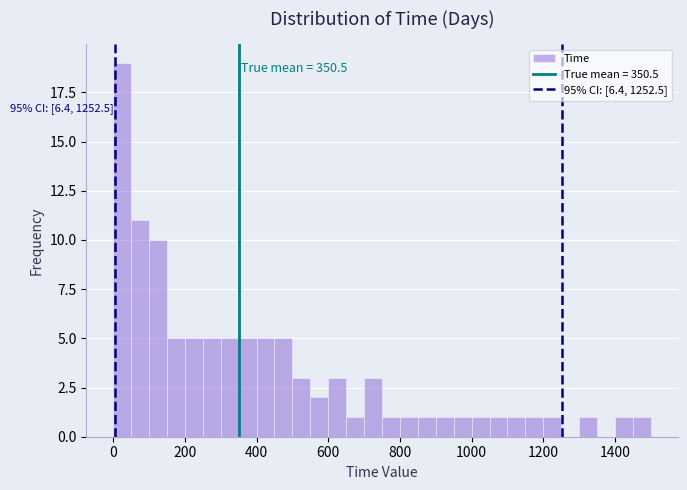

Around what value on the x-axis is the tallest bar? Give the approximate position of its centre, as read against the axis.

20